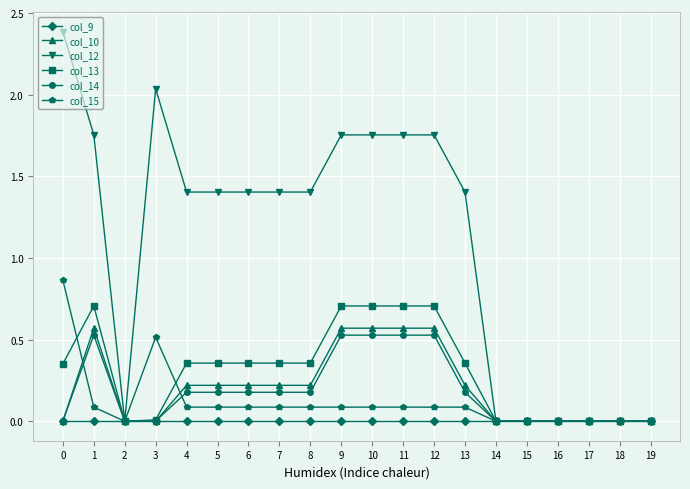

What is the greatest value displayed?

2.4